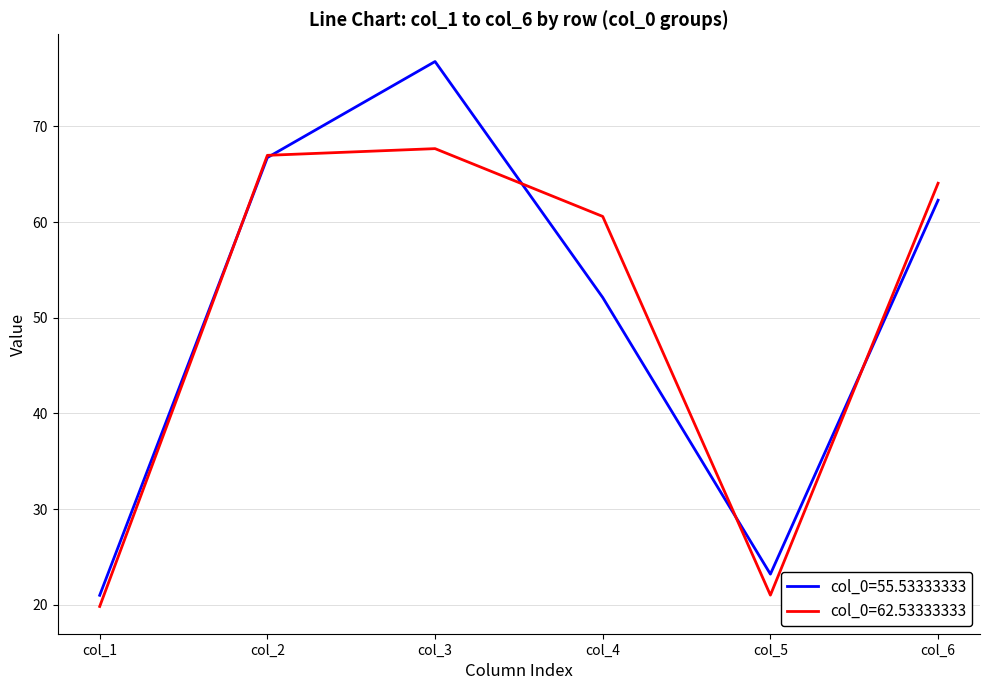

Reading right to left, transcribe all the data shown in this chart.

col_0=55.53333333: col_6=62.3	col_5=23.2	col_4=52.1	col_3=76.8	col_2=66.7	col_1=21.0
col_0=62.53333333: col_6=64.1	col_5=21.0	col_4=60.6	col_3=67.7	col_2=67.0	col_1=19.8